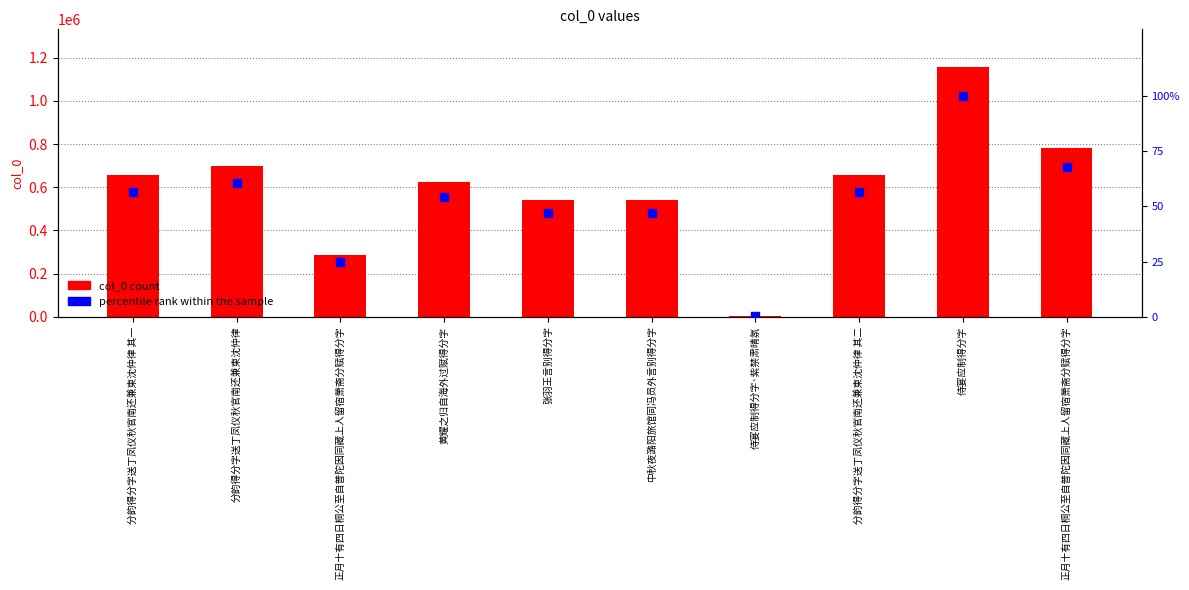

Which series contains the highest Y value?

col_0 count